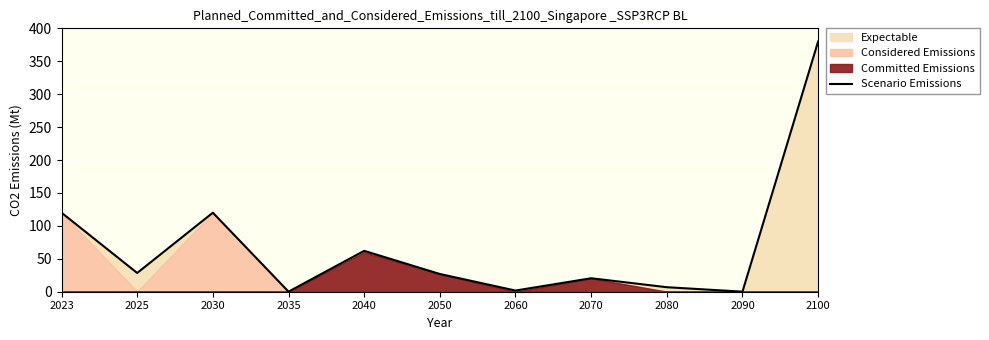

What is the smallest value displayed?

0.1